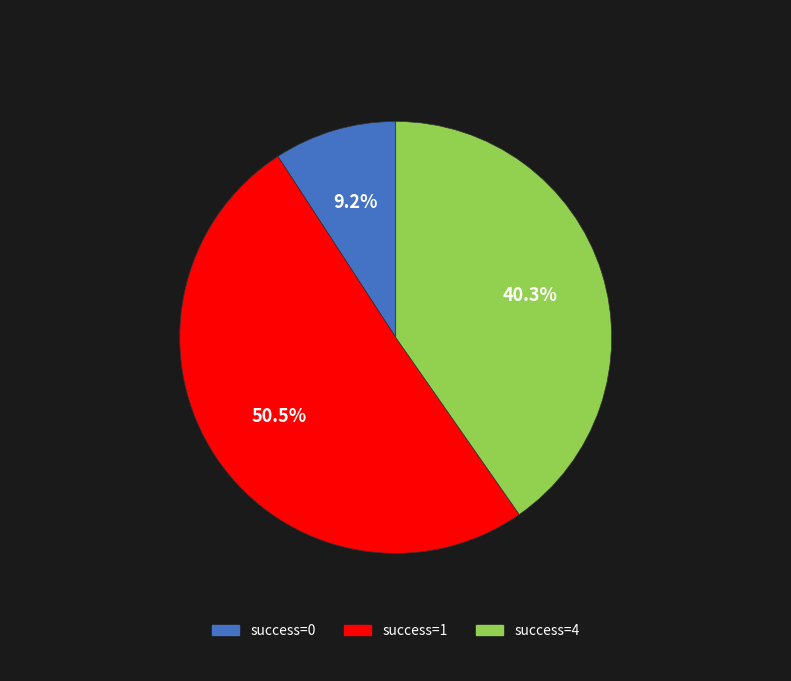

Does any single category account for the majority?

Yes